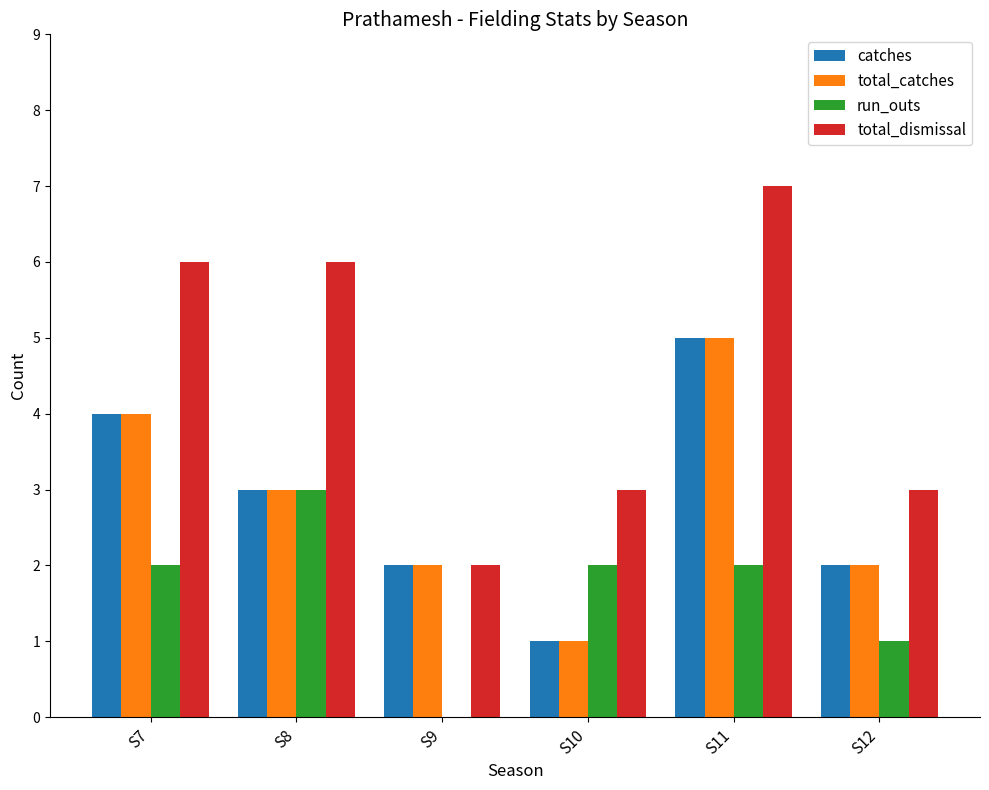

What are all the series names shown in the legend?

catches, total_catches, run_outs, total_dismissal